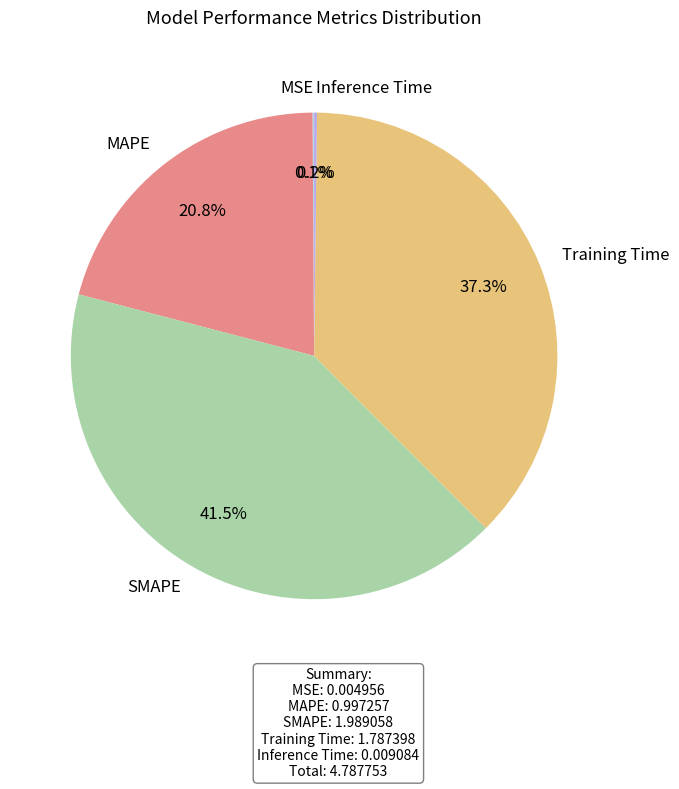

Is there any slice that represents more than half of the pie?

No